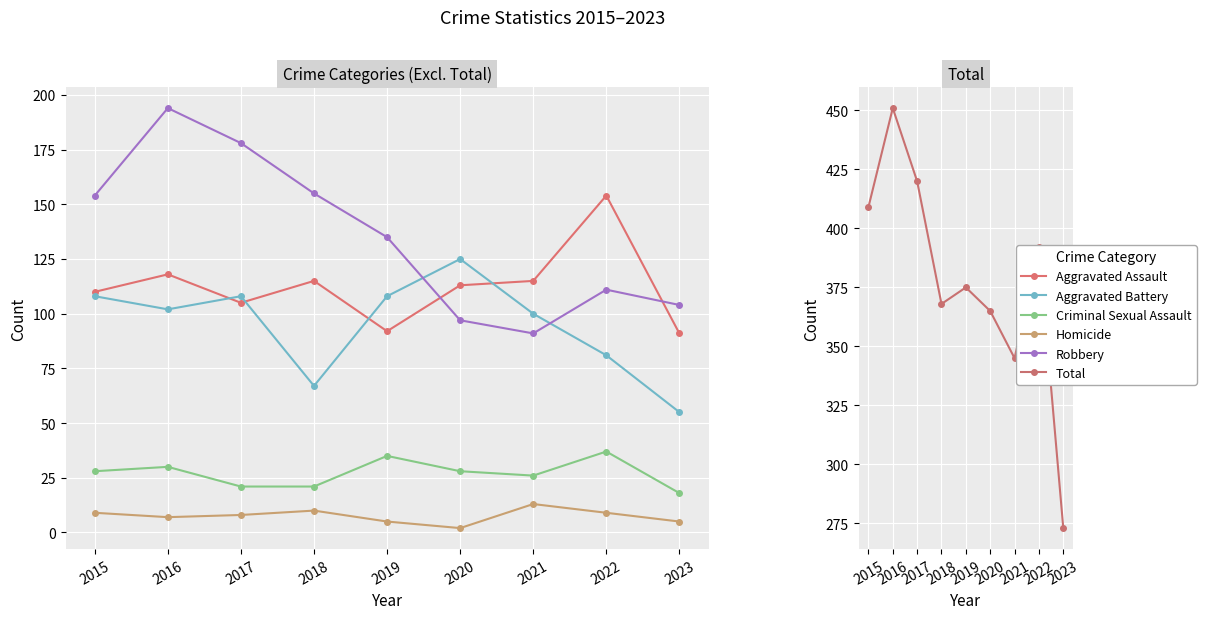

What is the difference between the maximum and second lowest values in the Homicide series?

8